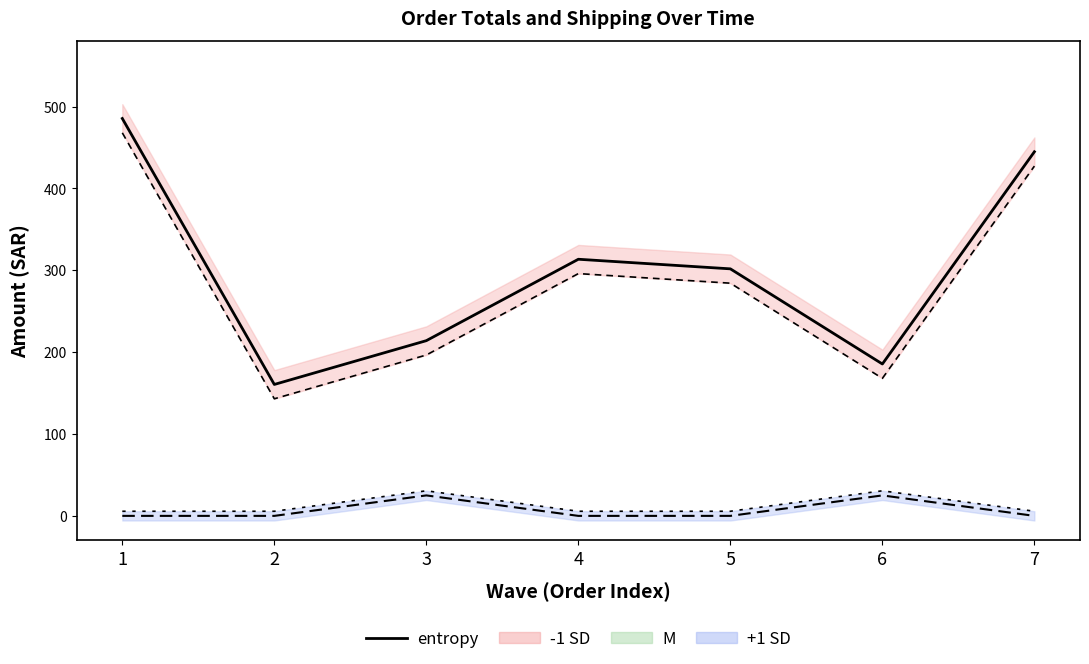

True or false: Total (M) and Shipping +1 SD cross at least once.

False